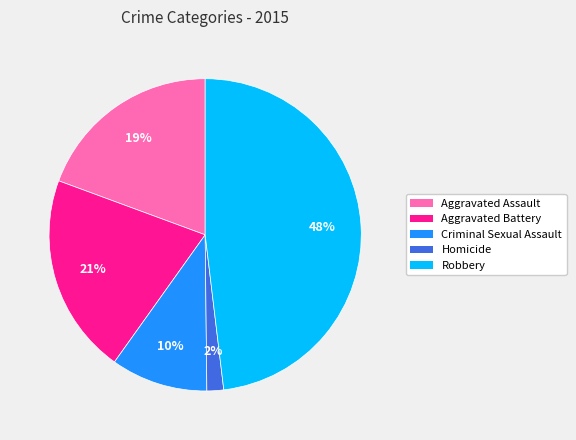

The Aggravated Battery slice represents 27% of the pie. True or false?

False